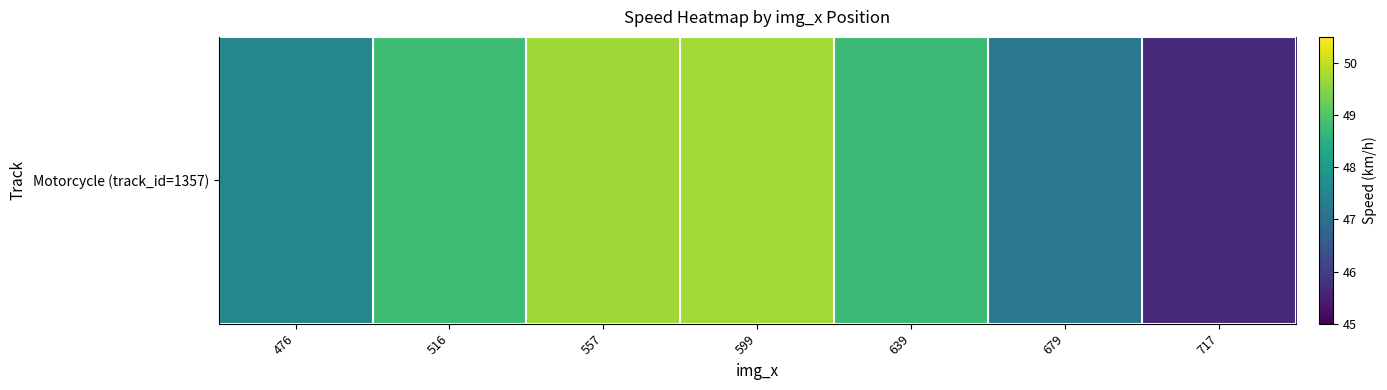

What is the sum of all values?

337.4